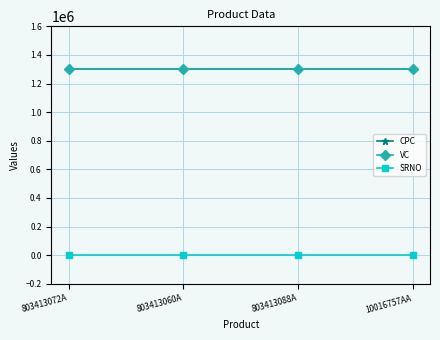

Rank the series by their maximum value, from lowest to highest.

SRNO, CPC, VC